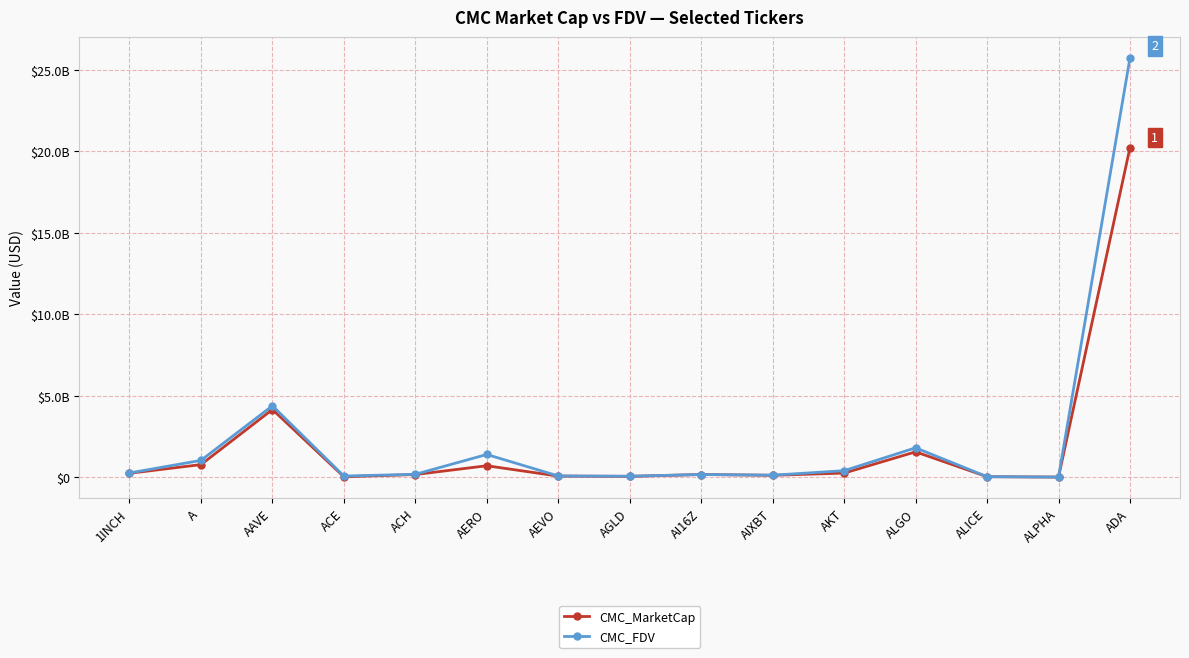

Reading left to right, list all the values displayed in this chart.

CMC_MarketCap: 248009090	779300611	4161293815	34543947	170707674	709558921	75015608	57869650	172035297	123822725	259496545	1562897244	38465555	13169343	20236334123
CMC_FDV: 266875392	1039102576	4388029223	77428824	185358840	1401045917	82708341	66524803	172035531	130922966	406082557	1809810416	38465555	14084859	25741491769